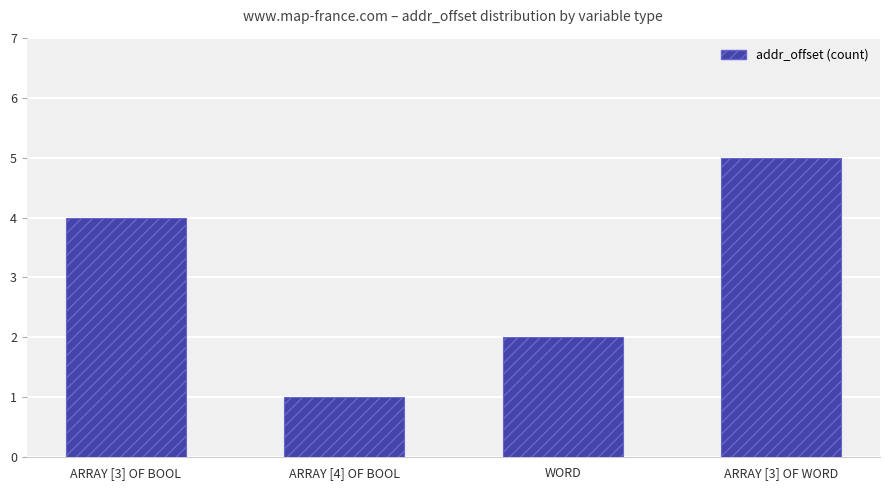

How many data points does each series have?

4